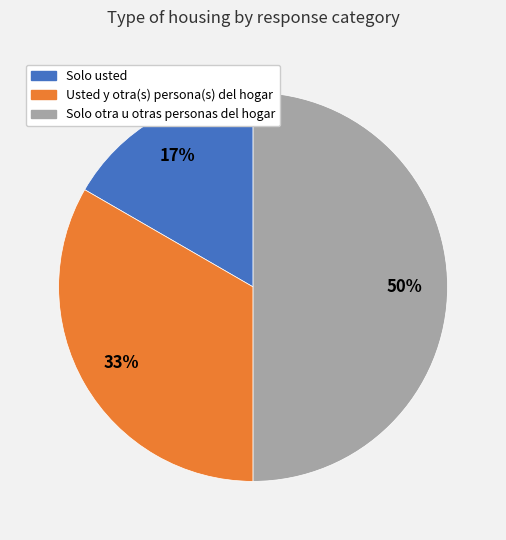

Which has a higher value, Solo usted or Usted y otra(s) persona(s) del hogar?

Usted y otra(s) persona(s) del hogar